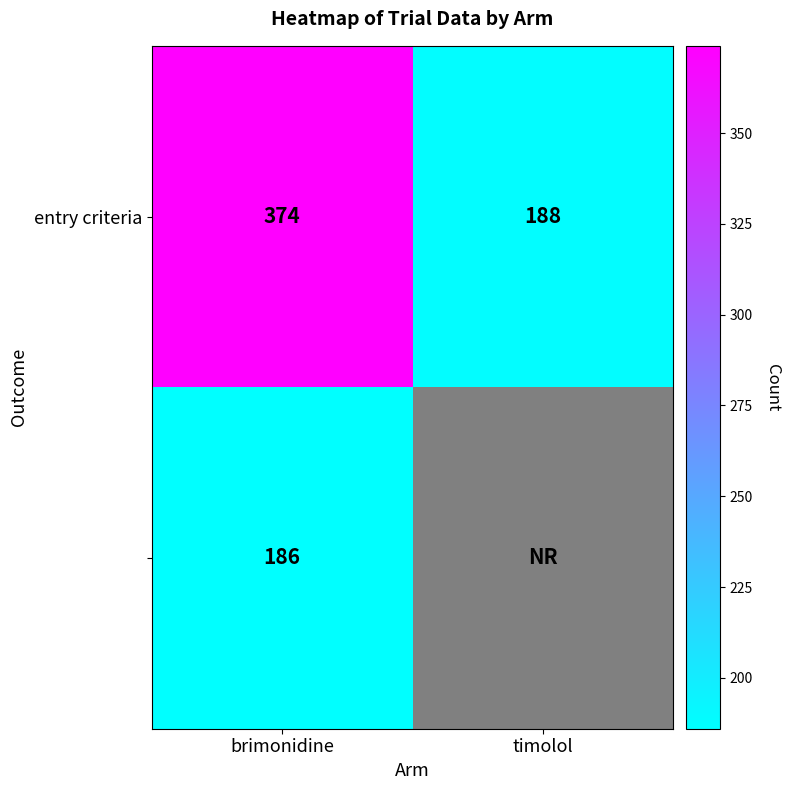

What is the difference between the highest and lowest values at brimonidine?

188